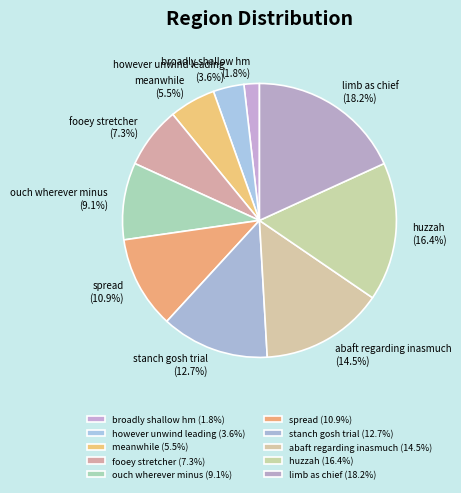

Is it true that fooey stretcher is 19% of the pie?

False